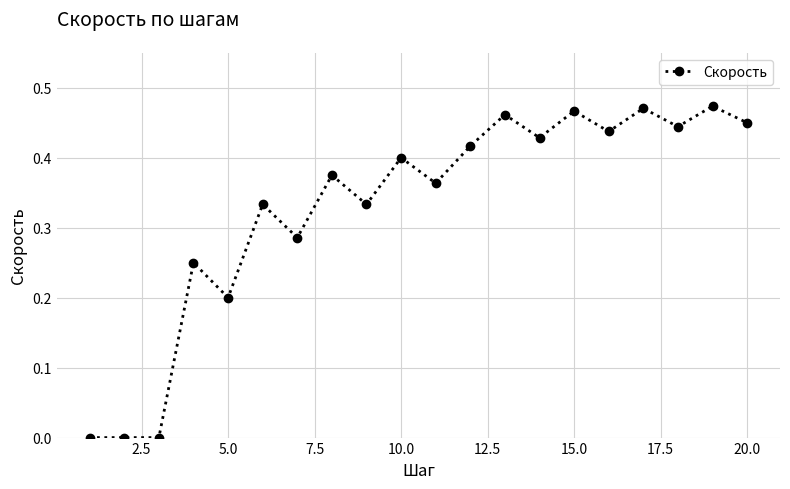

True or false: there are more than 2 points higher than both neighbors.

True